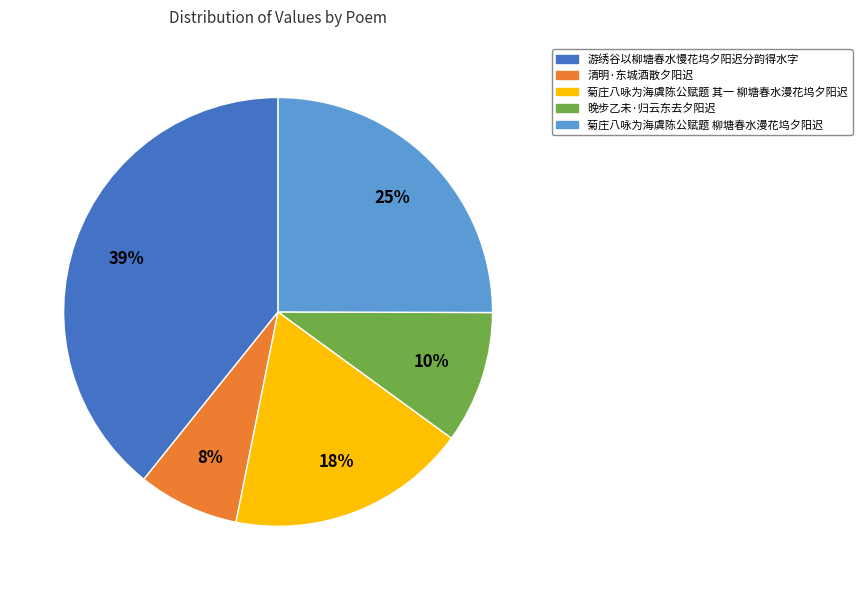

The 菊庄八咏为海虞陈公赋题 柳塘春水漫花坞夕阳迟 slice represents 38% of the pie. True or false?

False